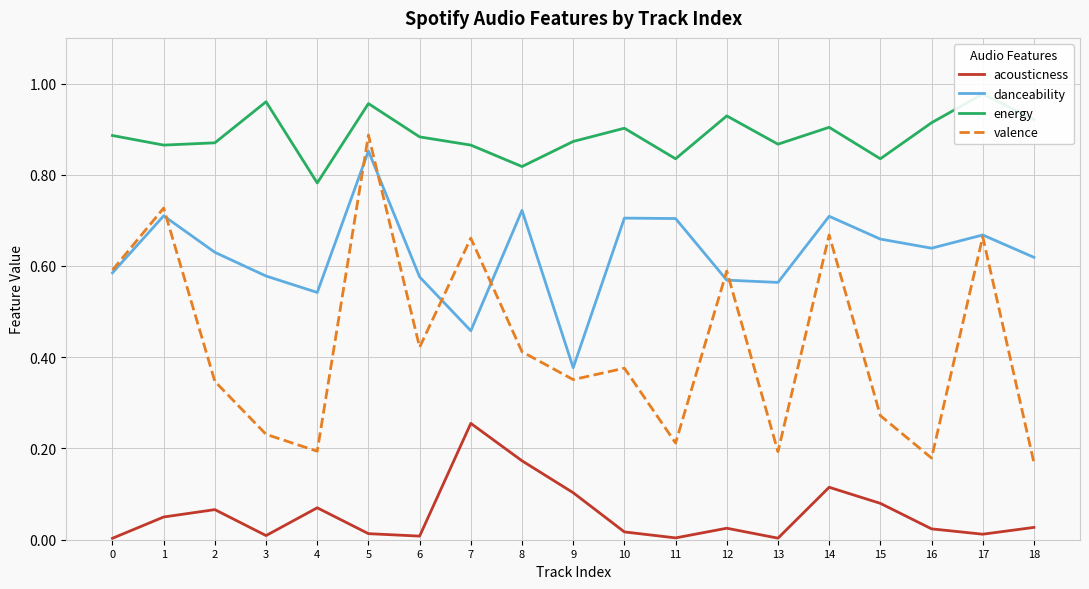

At 12, list the series in order from smallest to largest.

acousticness, danceability, valence, energy